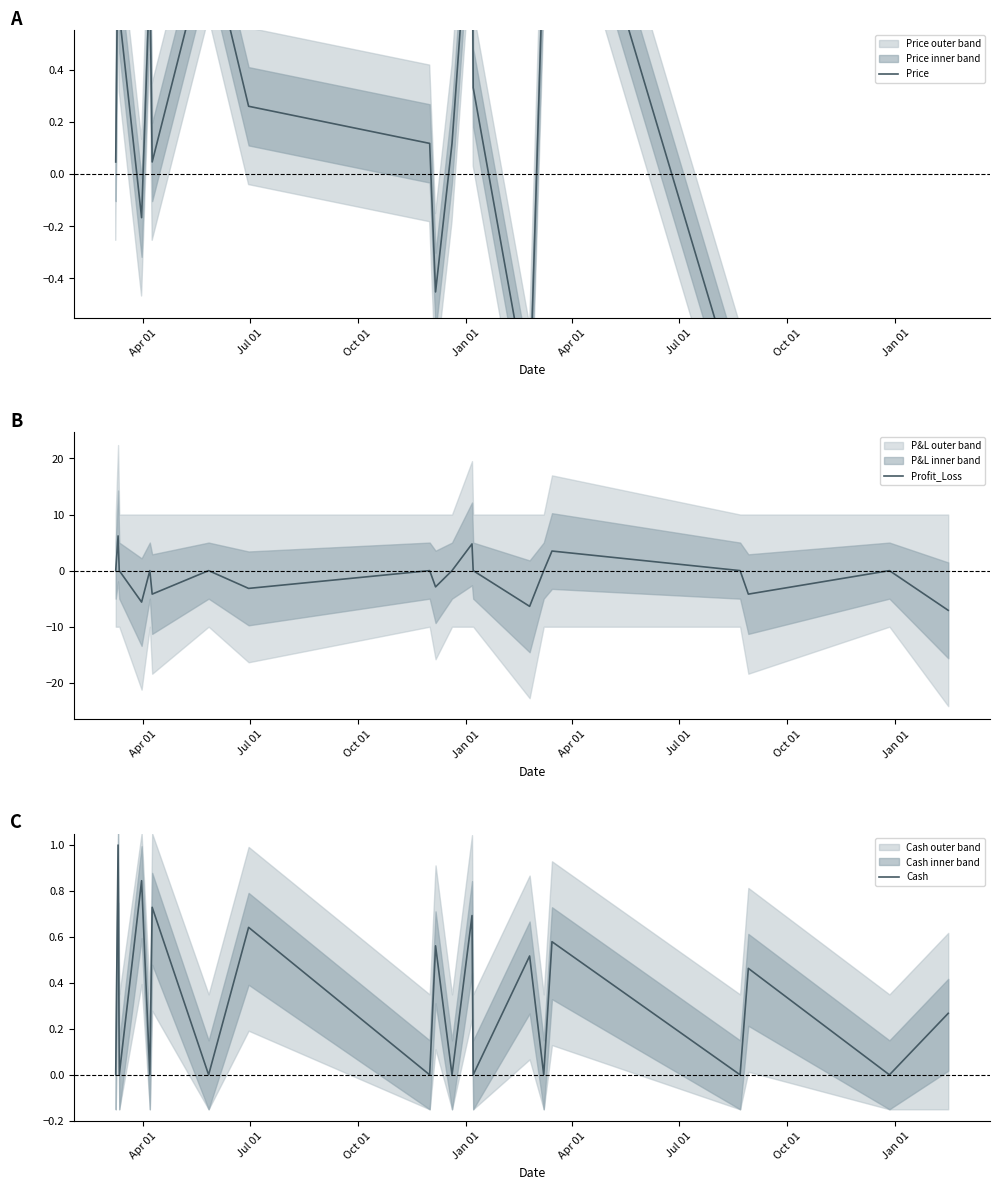

Is this an area chart (filled region under the line)?

No